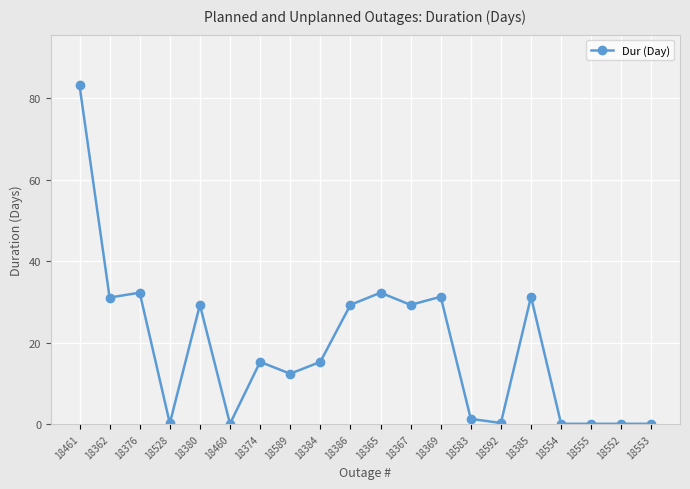

What is the label of the 7th point from the right?

18583